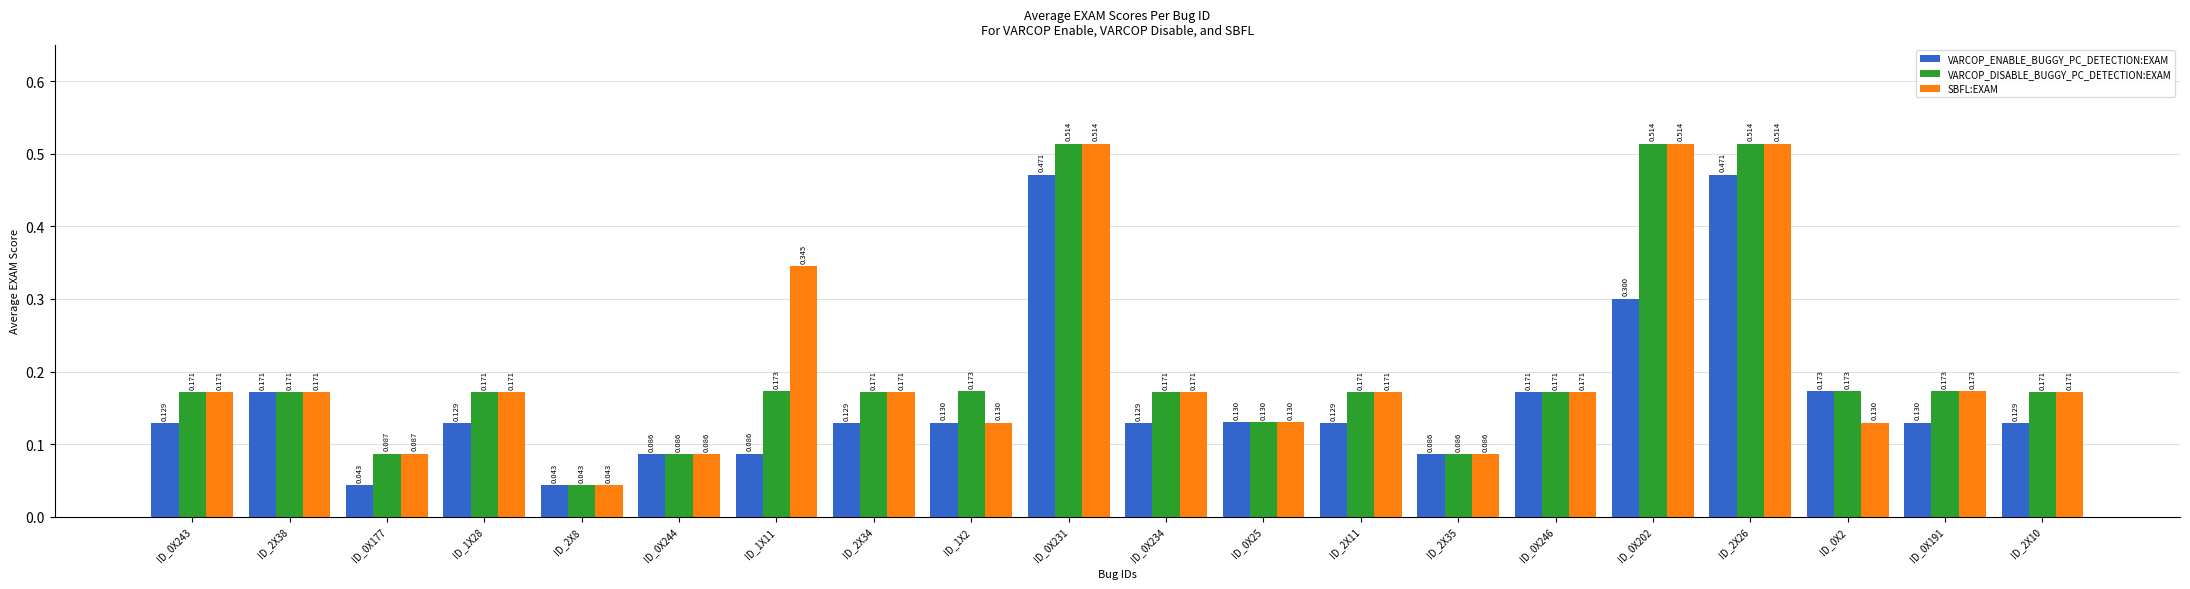

What is the label of the 16th bar from the right?

ID_2X8